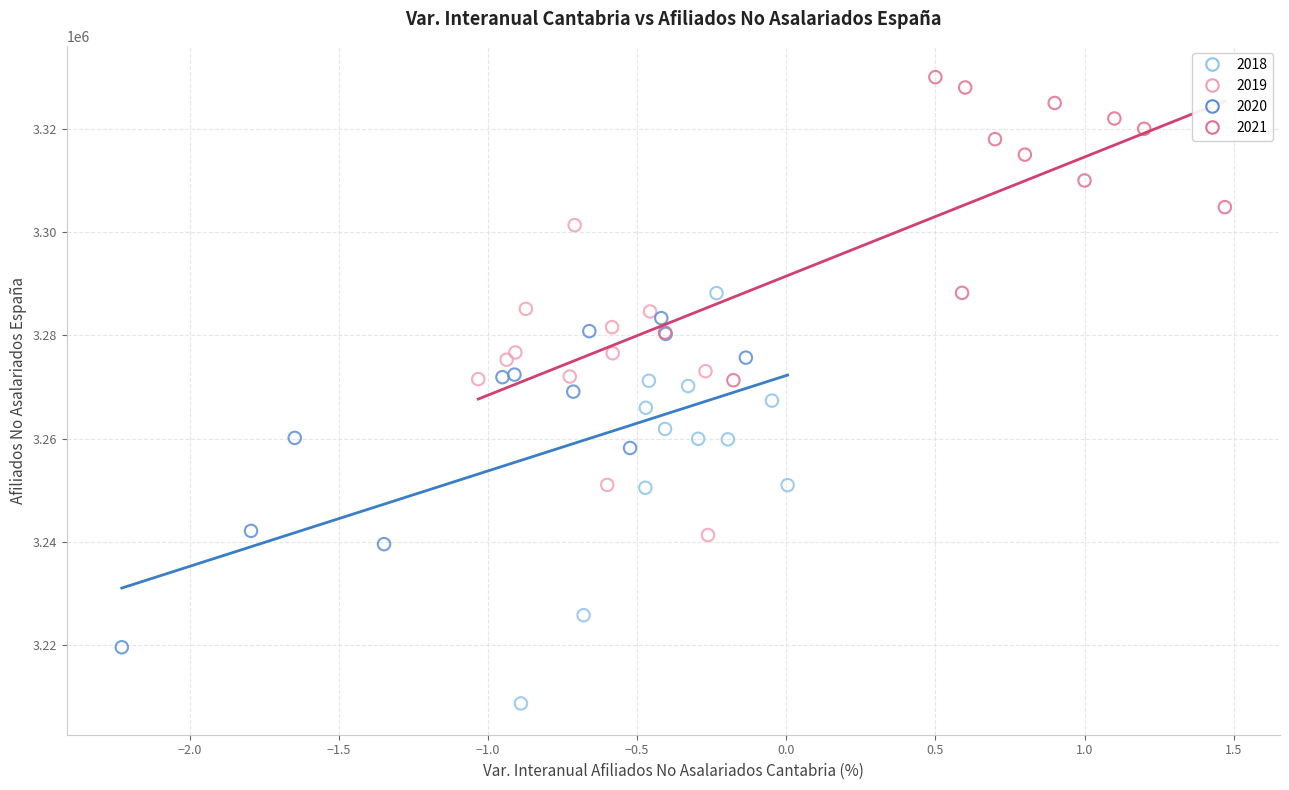

Which series reaches the maximum Y coordinate?

2021